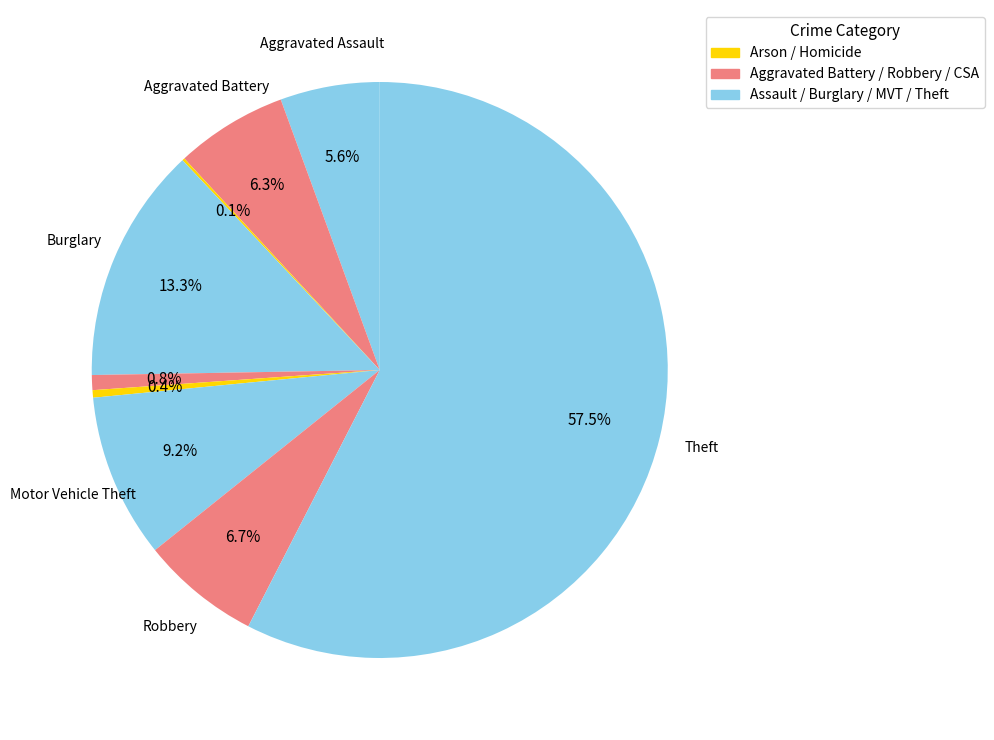

Which slice is the smallest?

Arson